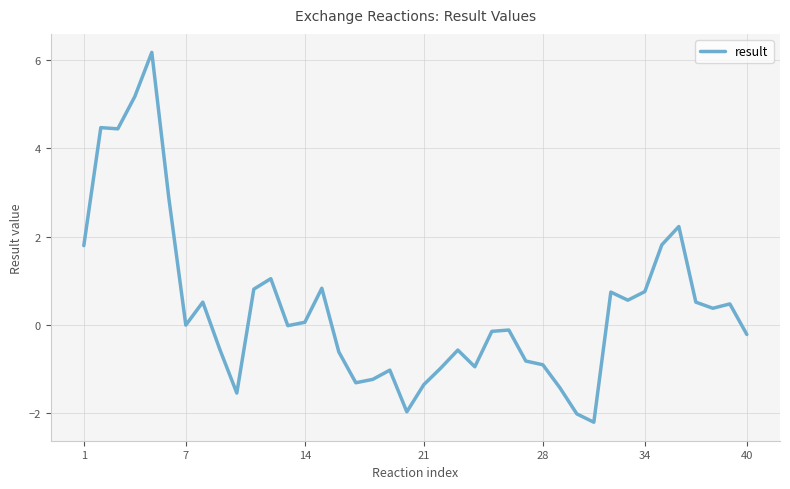

What is the minimum value shown in the chart?

-2.2